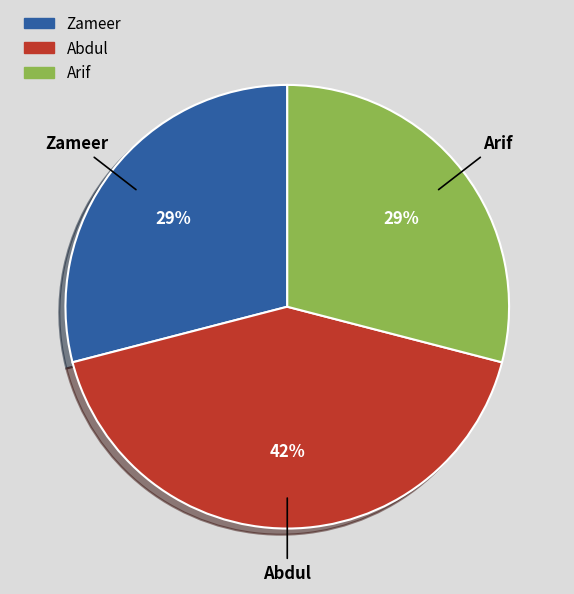

Combined, do Arif and Abdul account for over 50%?

Yes